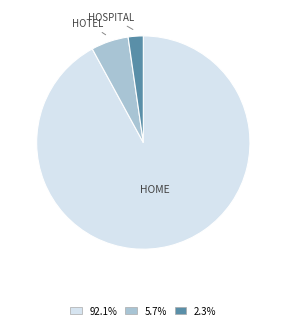

Is there a majority slice in this chart?

Yes